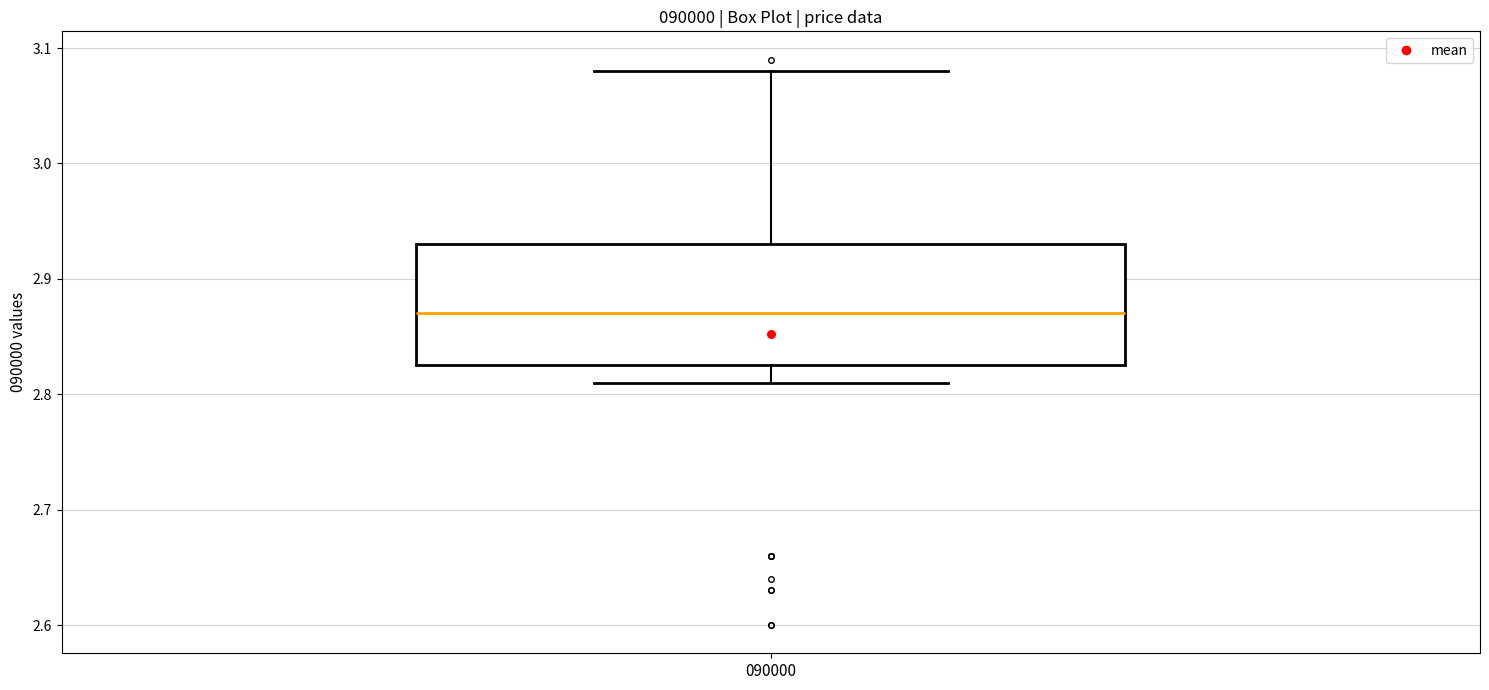

Where does the upper whisker of the box at x = 090000 end on the y-axis? The values are not printed on the chart, so give them approximately, as read against the axis.

3.08